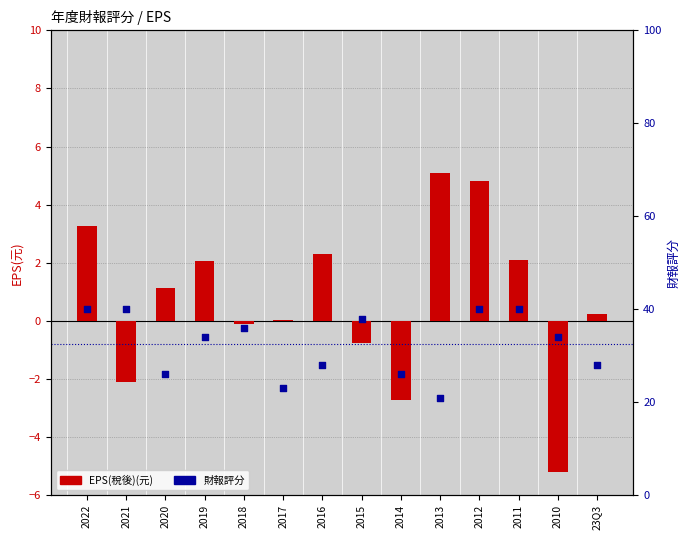

What is the total value across all series at 2021?

37.9